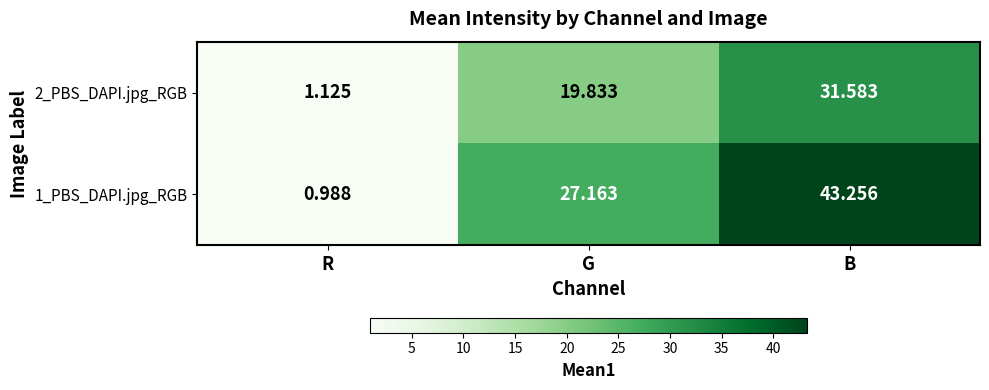

How many distinct data groups are displayed?

2